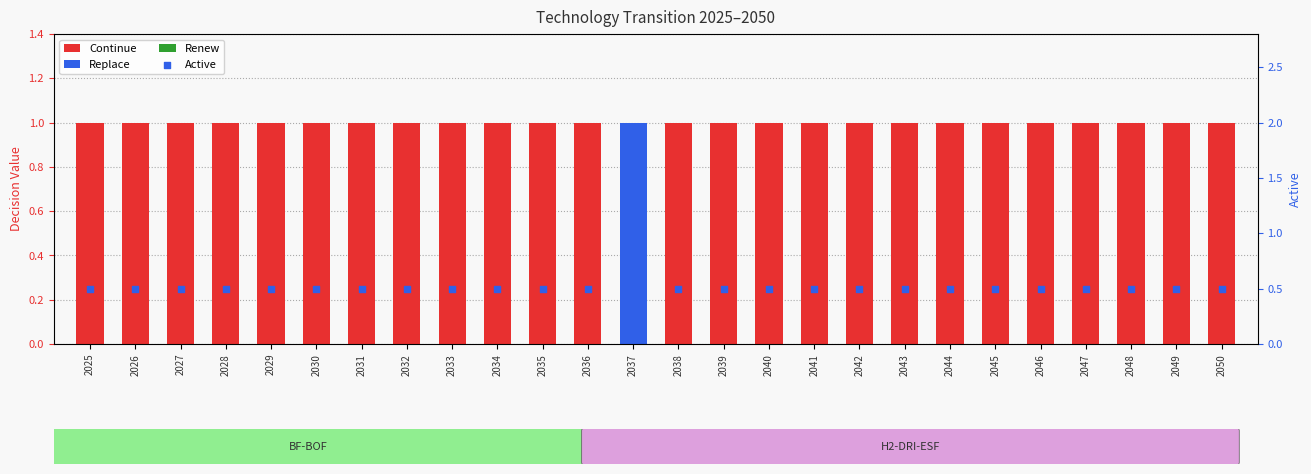

Is the value of Renew at 2036 greater than the value of Continue at 2040?

No